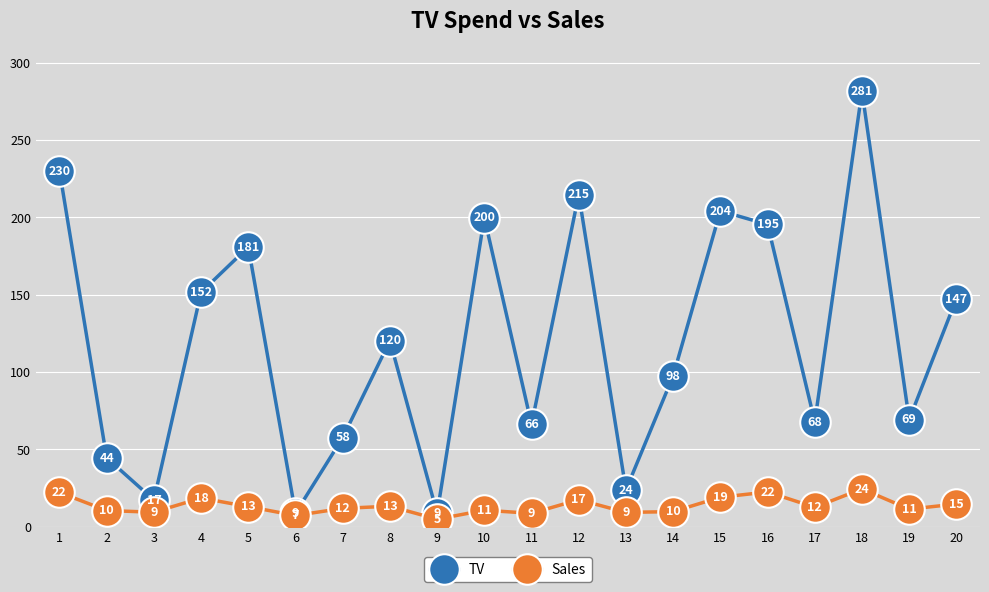

How many lines are shown in the chart?

2